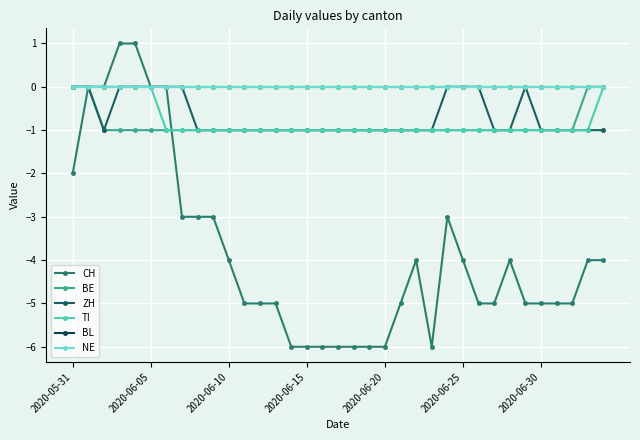

What are all the series names shown in the legend?

CH, BE, ZH, TI, BL, NE